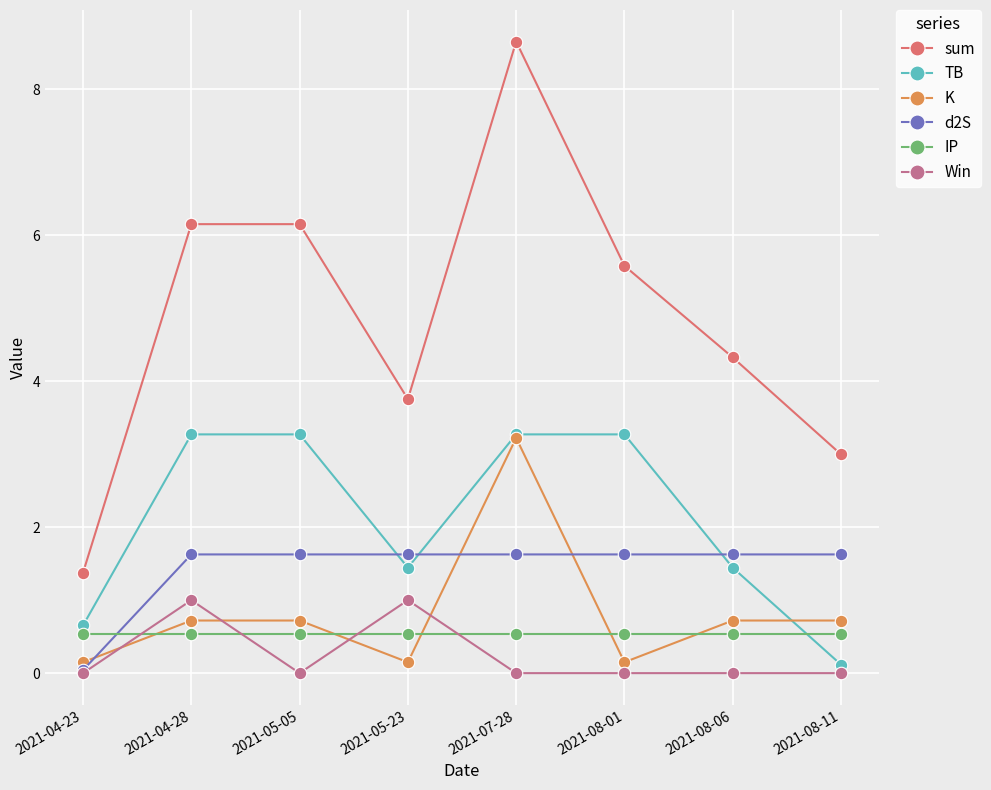

What is the label of the 6th point from the right?

2021-05-05